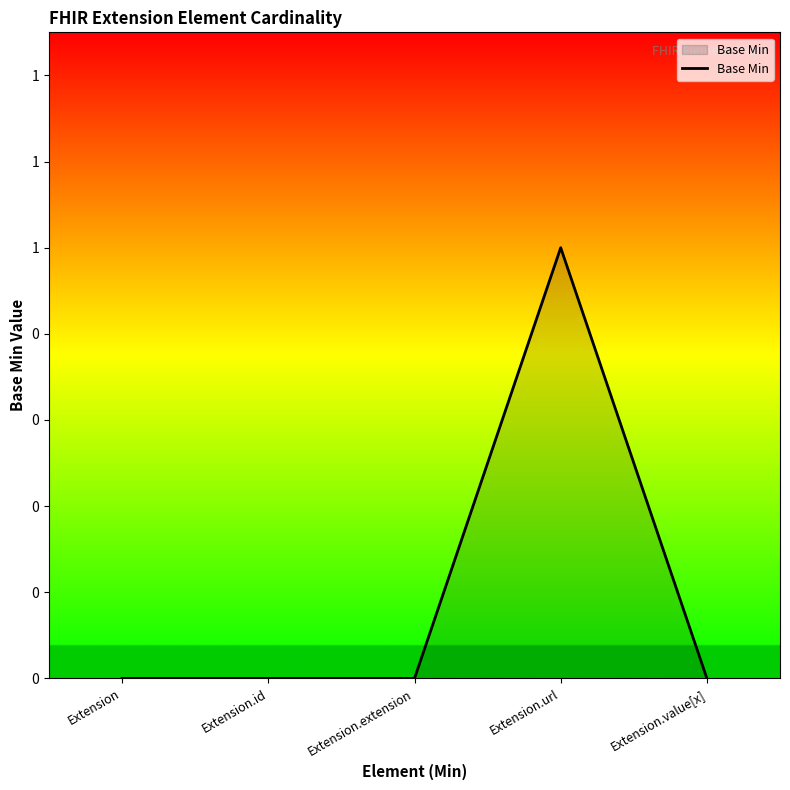

Rank the categories by value from highest to lowest.

Extension.url, Extension, Extension.id, Extension.extension, Extension.value[x]